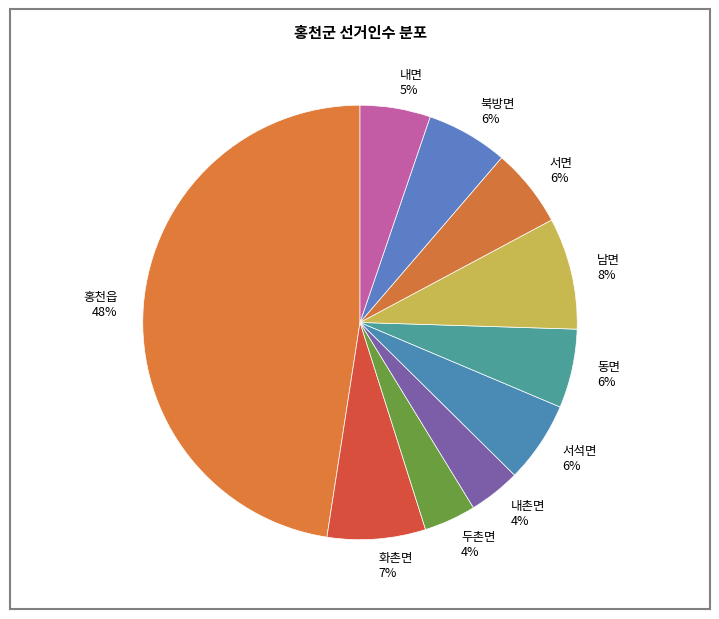

Count the number of slices in the pie.

10